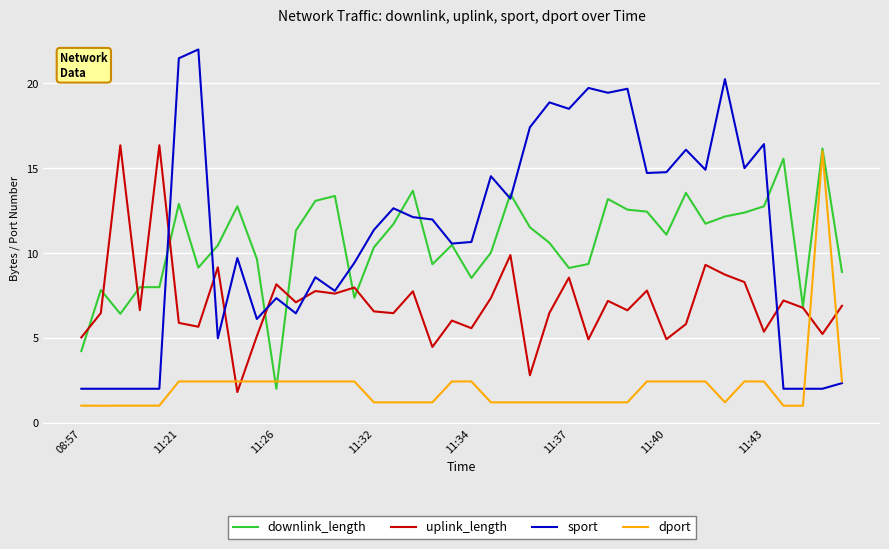

What is the highest value of the sport series?

22.0